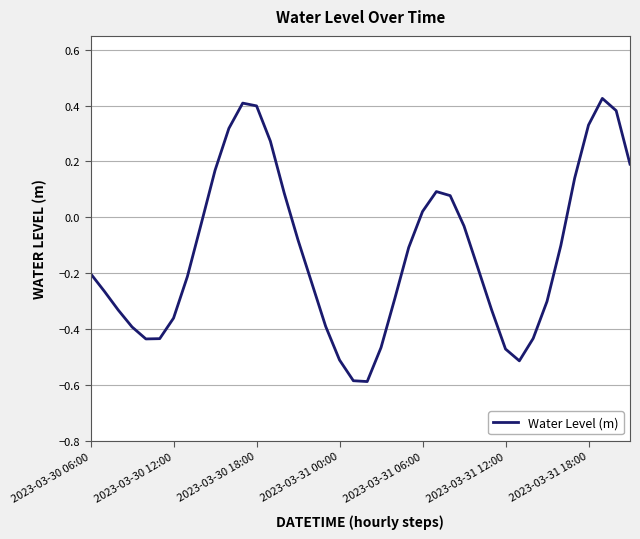

What is the smallest value displayed?

-0.6